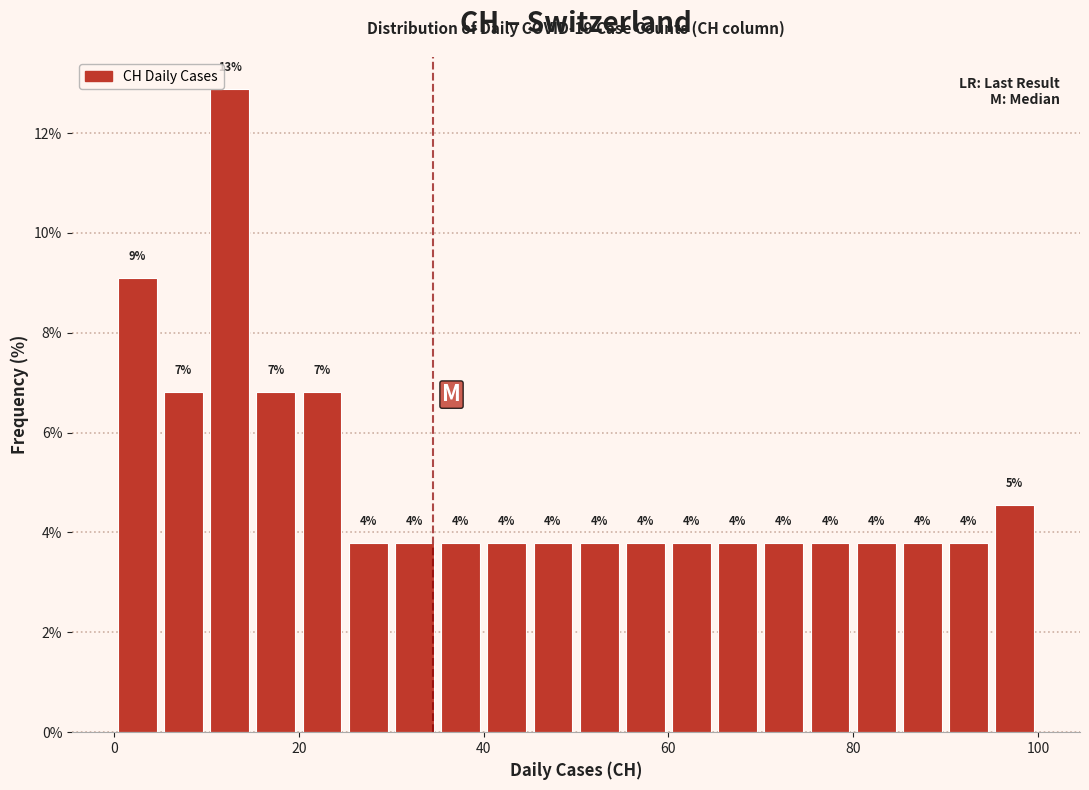

Around what value on the x-axis is the tallest bar? Give the approximate position of its centre, as read against the axis.

12